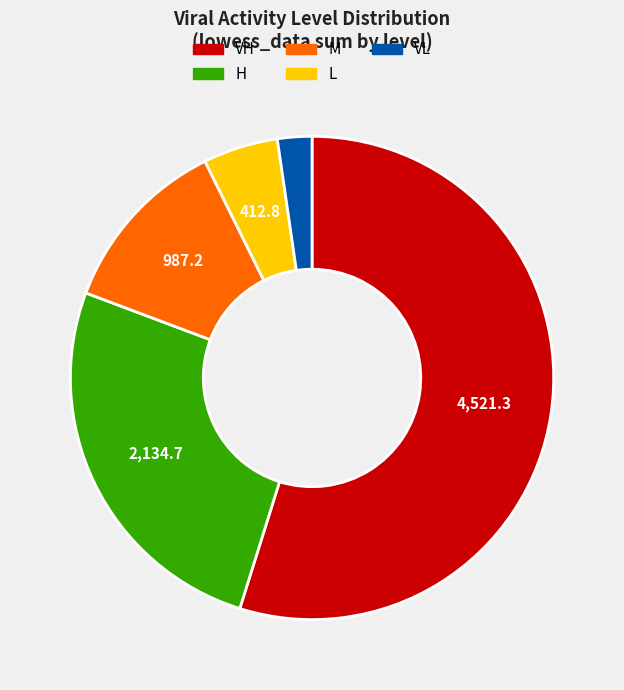

The H slice represents 5% of the pie. True or false?

False